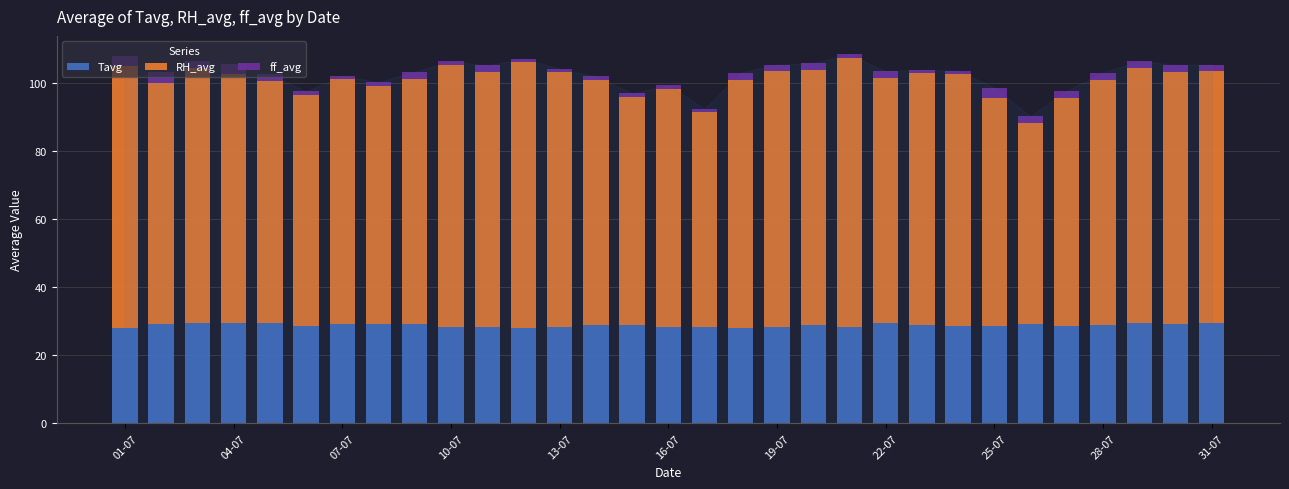

What is the lowest value of the Tavg series?

27.9